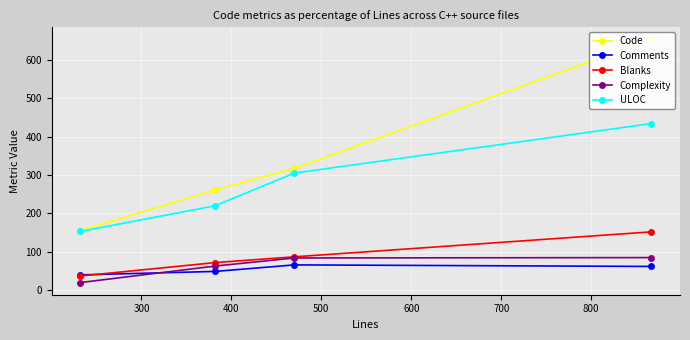

What is the highest value of the Blanks series?

152